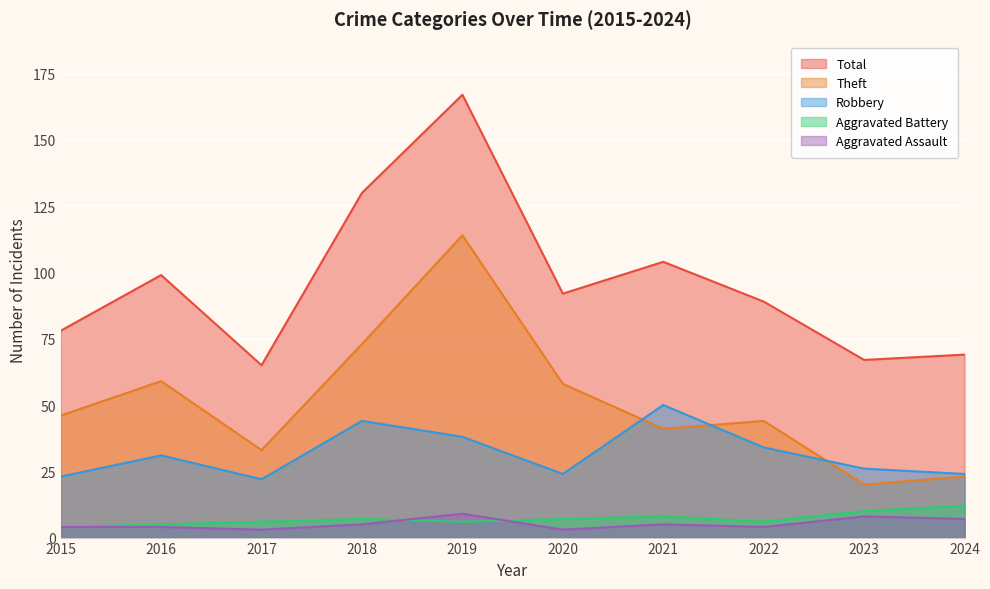

What is the total value across all series at 2022?

177